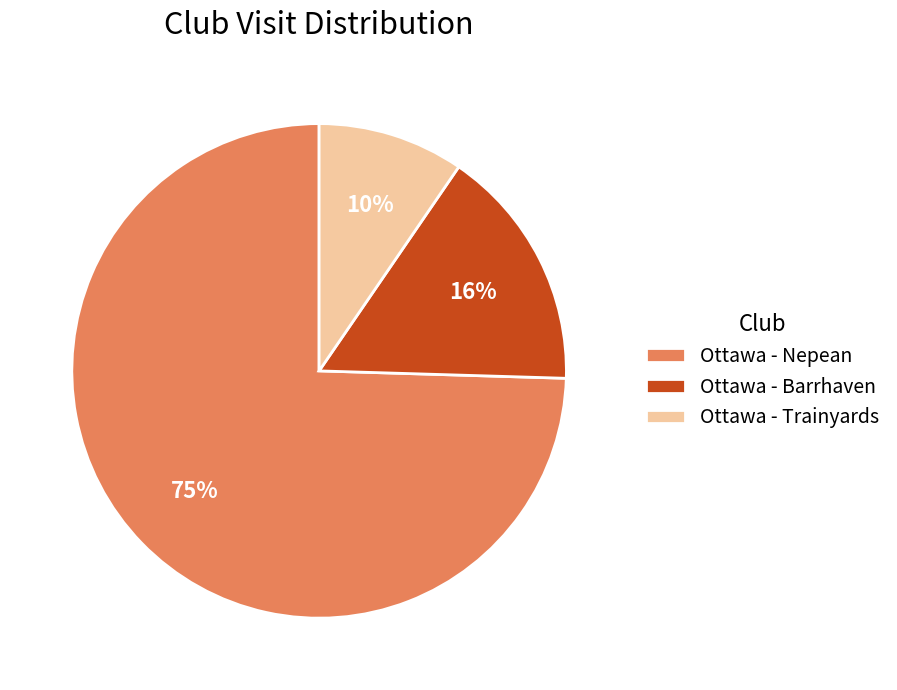

What is the ratio of the value at Ottawa - Trainyards to the value at Ottawa - Barrhaven?

0.6